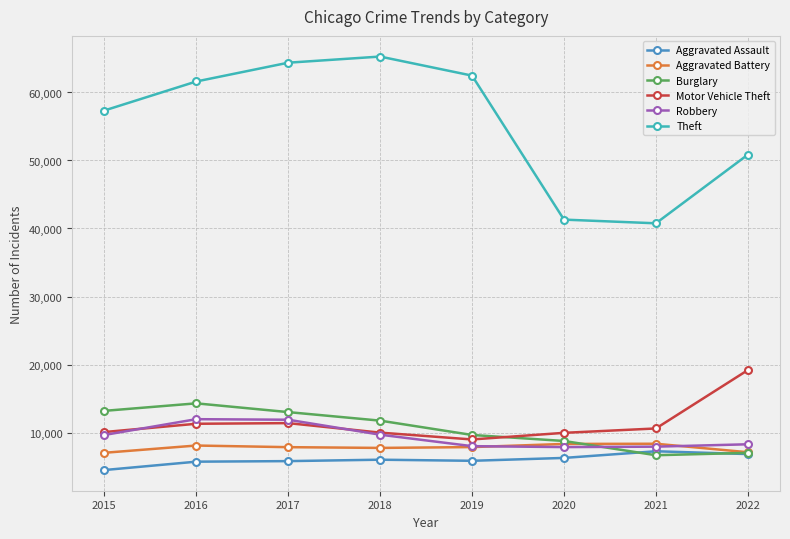

Is it true that Robbery equals 7856 at 2020?

True